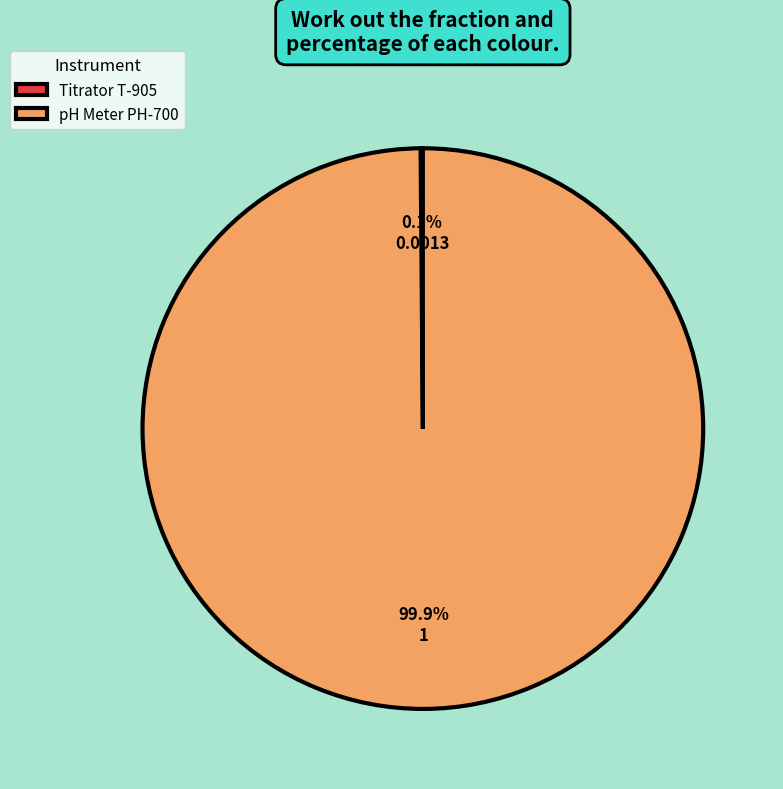

What is the largest slice in the pie chart?

pH Meter PH-700